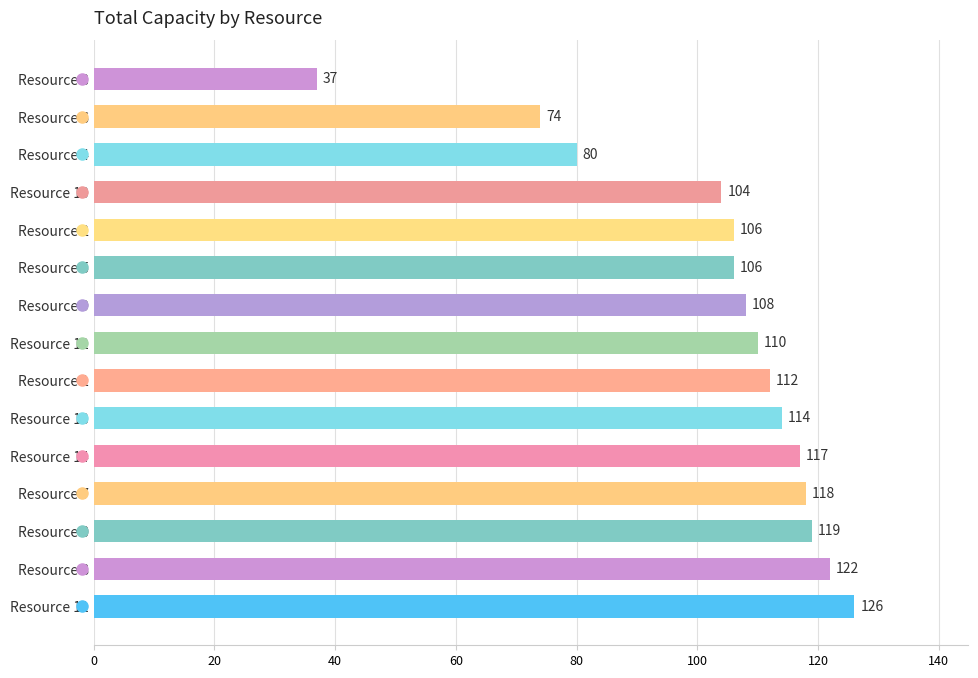

How many bars are there in total?

15